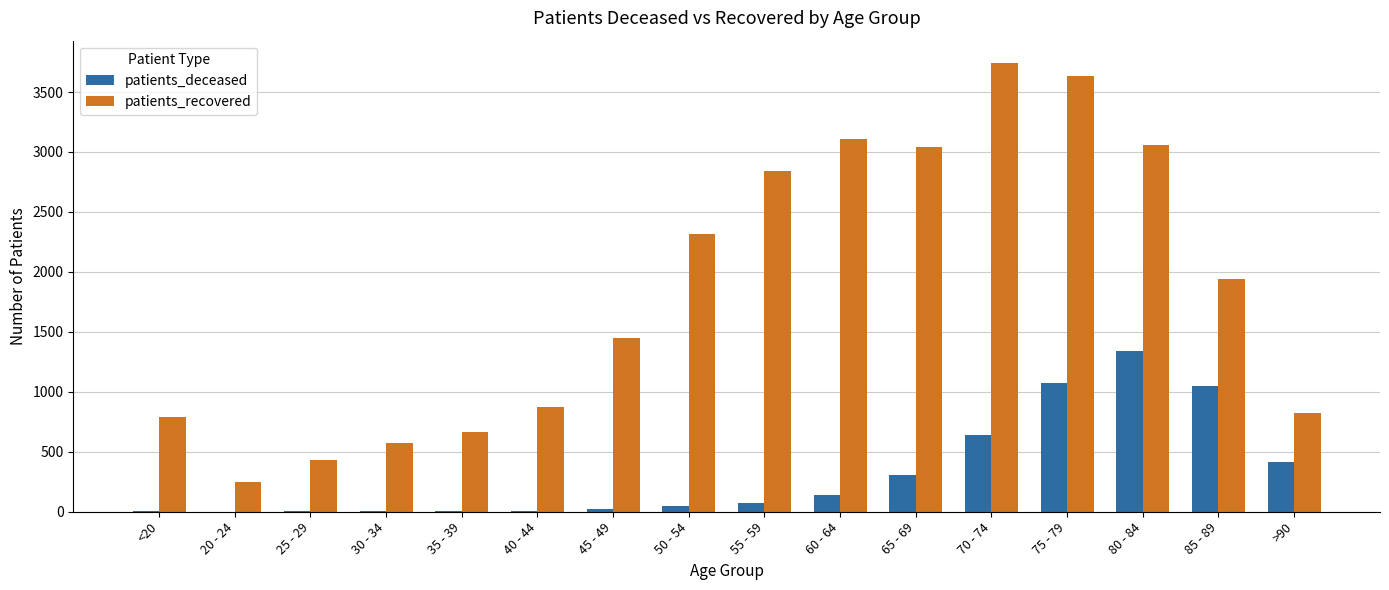

The value of patients_recovered at 85 - 89 is 3373. True or false?

False